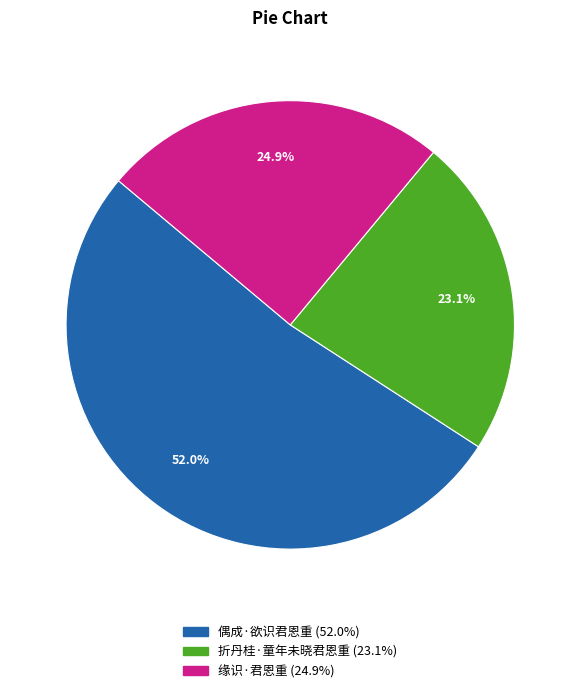

The 缘识·君恩重 slice represents 16% of the pie. True or false?

False